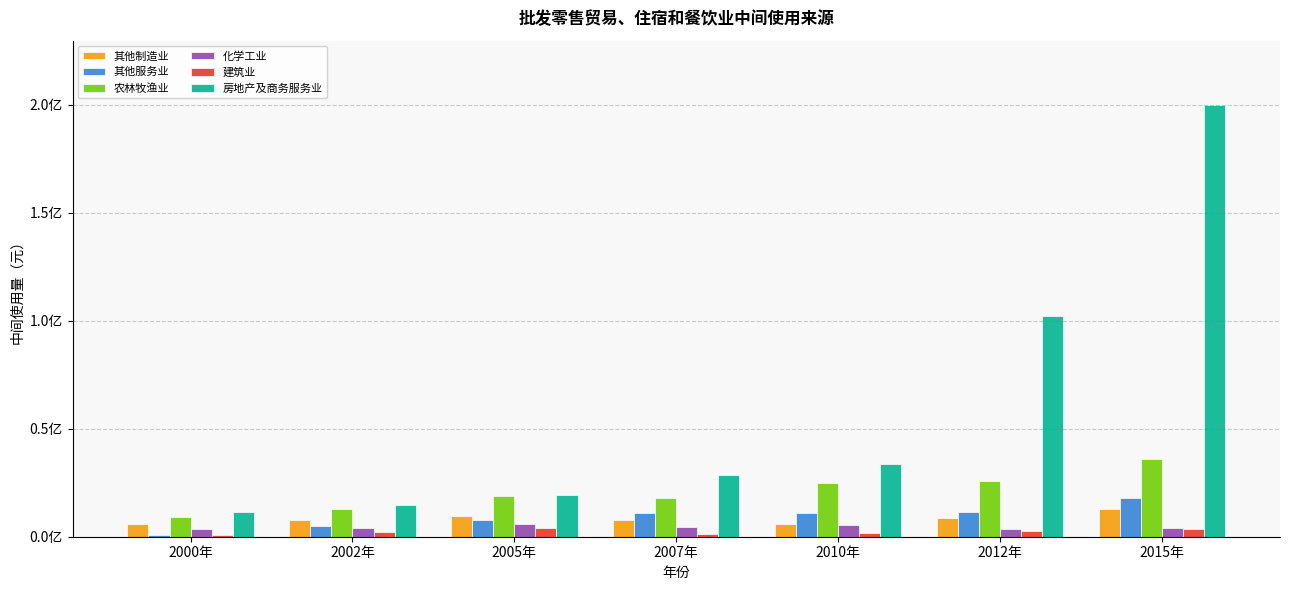

Which series has the widest spread of values?

房地产及商务服务业